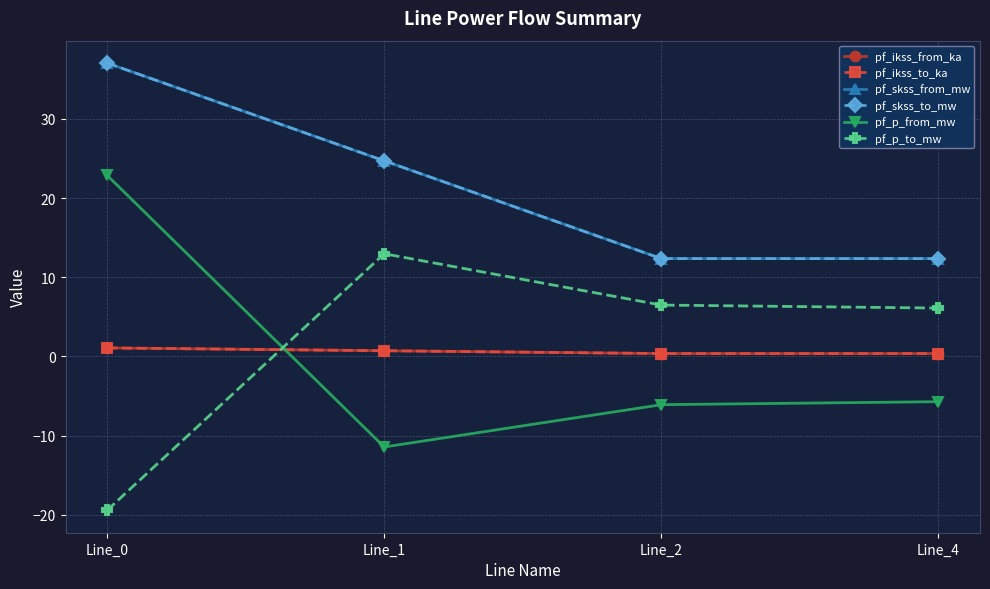

The value of pf_ikss_to_ka at Line_2 is 0.4. True or false?

True